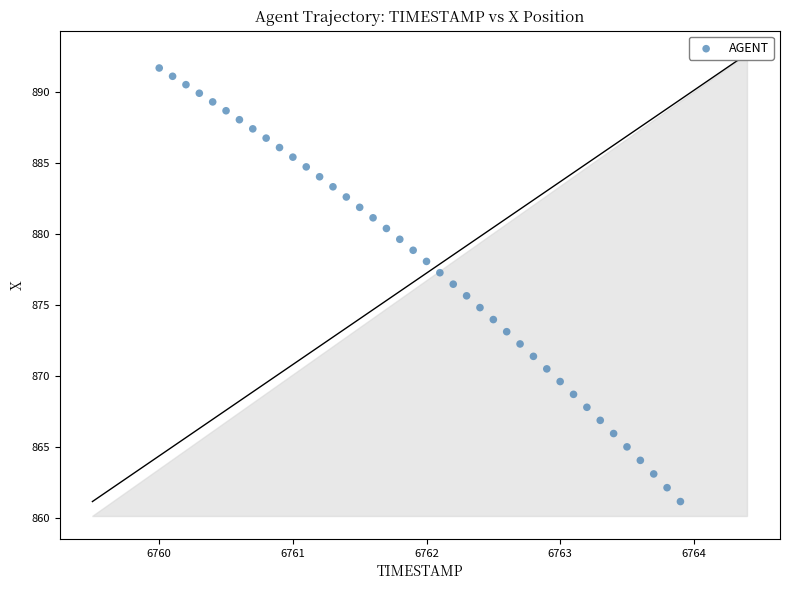

What is the range of X values (max minus min)?

3.9